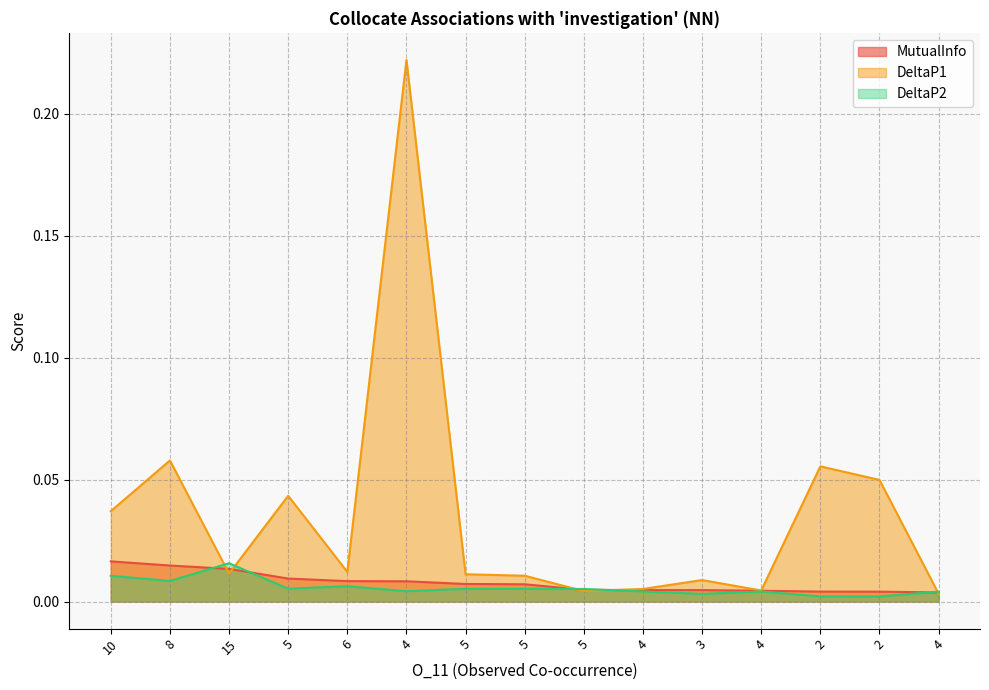

Reading left to right, transcribe all the data shown in this chart.

MutualInfo: 10=0.0	8=0.0	15=0.0	5=0.0	6=0.0	4=0.0	5=0.0	5=0.0	5=0.0	4=0.0	3=0.0	4=0.0	2=0.0	2=0.0	4=0.0
DeltaP1: 10=0.0	8=0.1	15=0.0	5=0.0	6=0.0	4=0.2	5=0.0	5=0.0	5=0.0	4=0.0	3=0.0	4=0.0	2=0.1	2=0.0	4=0.0
DeltaP2: 10=0.0	8=0.0	15=0.0	5=0.0	6=0.0	4=0.0	5=0.0	5=0.0	5=0.0	4=0.0	3=0.0	4=0.0	2=0.0	2=0.0	4=0.0